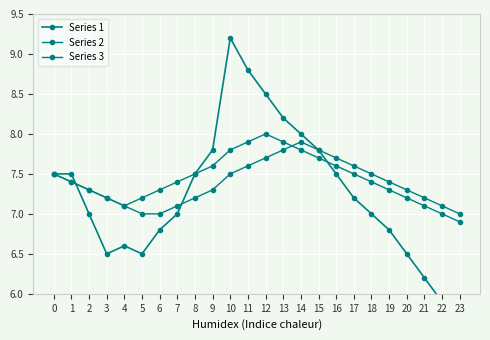

In Series 1, how many points are lower than both neighbors (excluding endpoints)?

2